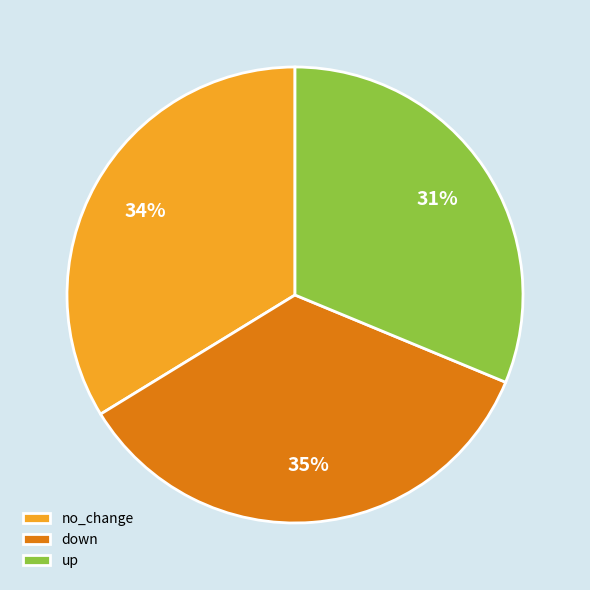

Rank the categories by value from highest to lowest.

down, no_change, up